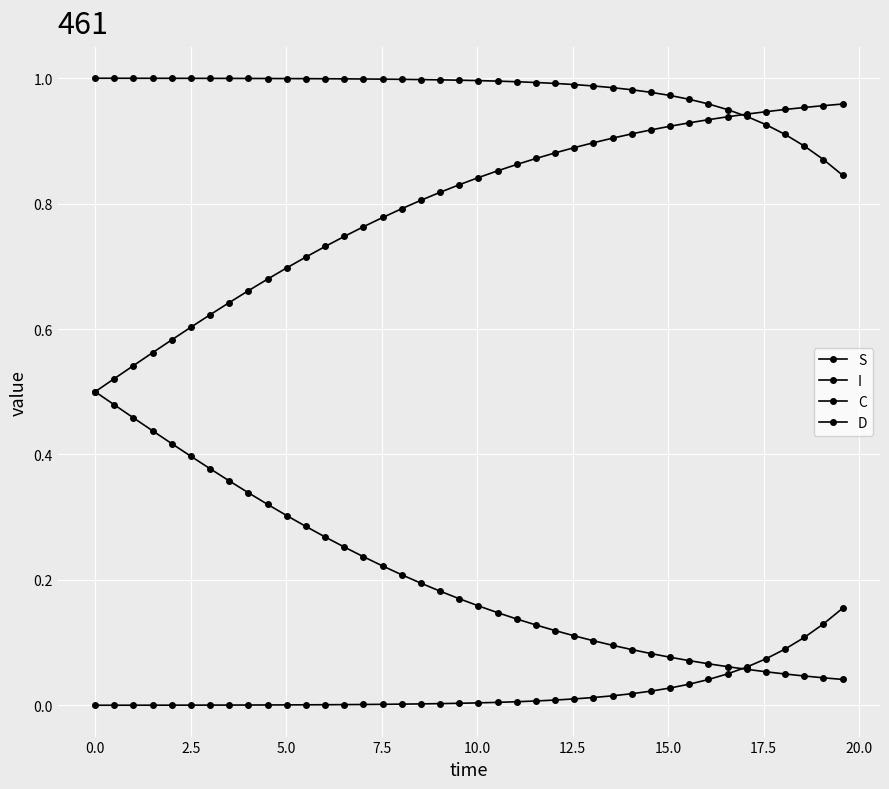

Reading left to right, extract all data points from this chart.

S: 1.0	1.0	1.0	1.0	1.0	1.0	1.0	1.0	1.0	1.0	1.0	1.0	1.0	1.0	1.0	1.0	1.0	1.0	1.0	1.0	1.0	1.0	1.0	1.0	1.0	1.0	1.0	1.0	1.0	1.0	1.0	1.0	1.0	0.9	0.9	0.9	0.9	0.9	0.9	0.8
I: 0.0	0.0	0.0	0.0	0.0	0.0	0.0	0.0	0.0	0.0	0.0	0.0	0.0	0.0	0.0	0.0	0.0	0.0	0.0	0.0	0.0	0.0	0.0	0.0	0.0	0.0	0.0	0.0	0.0	0.0	0.0	0.0	0.0	0.1	0.1	0.1	0.1	0.1	0.1	0.2
C: 0.5	0.5	0.5	0.4	0.4	0.4	0.4	0.4	0.3	0.3	0.3	0.3	0.3	0.3	0.2	0.2	0.2	0.2	0.2	0.2	0.2	0.1	0.1	0.1	0.1	0.1	0.1	0.1	0.1	0.1	0.1	0.1	0.1	0.1	0.1	0.1	0.1	0.0	0.0	0.0
D: 0.5	0.5	0.5	0.6	0.6	0.6	0.6	0.6	0.7	0.7	0.7	0.7	0.7	0.7	0.8	0.8	0.8	0.8	0.8	0.8	0.8	0.9	0.9	0.9	0.9	0.9	0.9	0.9	0.9	0.9	0.9	0.9	0.9	0.9	0.9	0.9	0.9	1.0	1.0	1.0